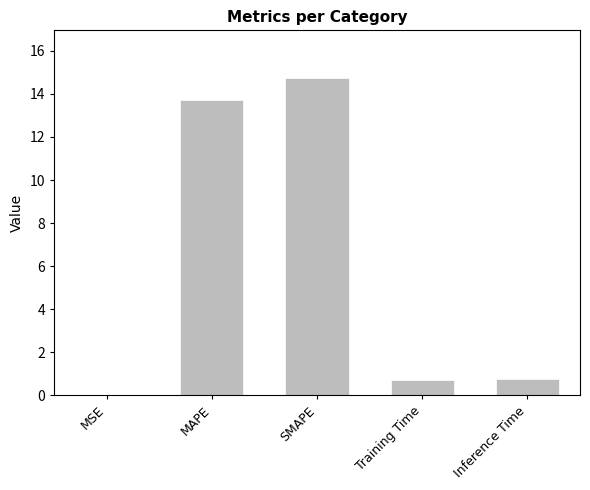

What is the approximate value at Inference Time?

0.8